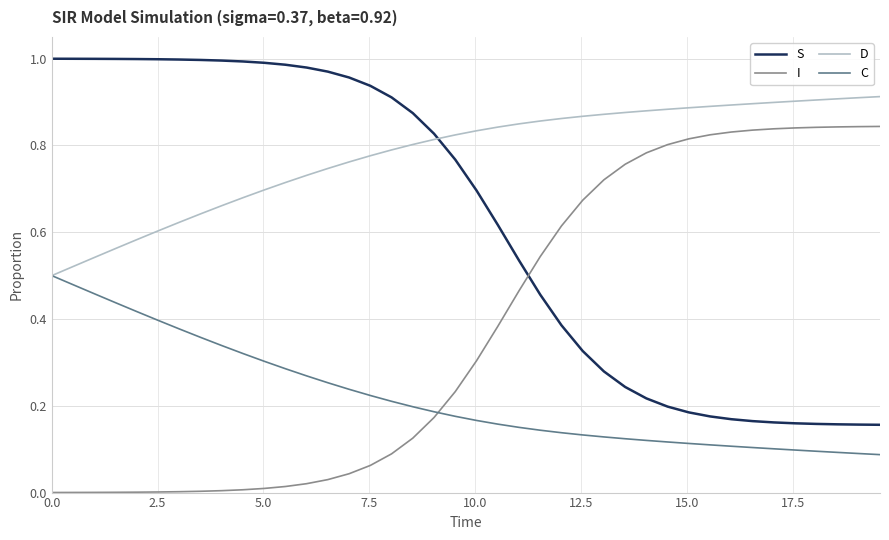

True or false: C and S cross at least once.

False